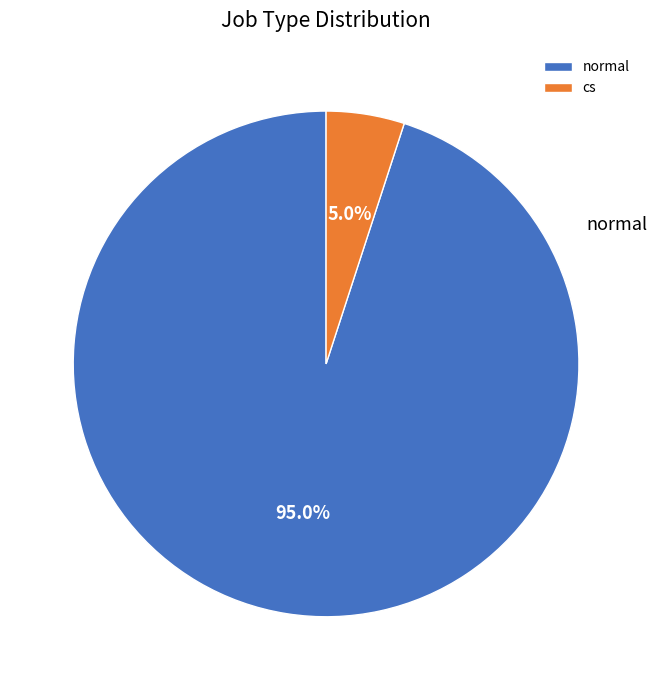

To the nearest percent, what is the average slice percentage?

50%